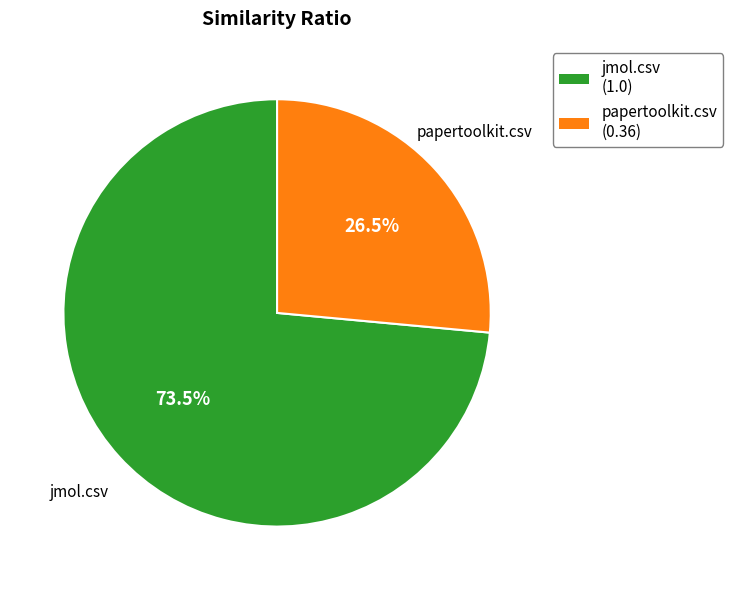

Count the number of slices in the pie.

2